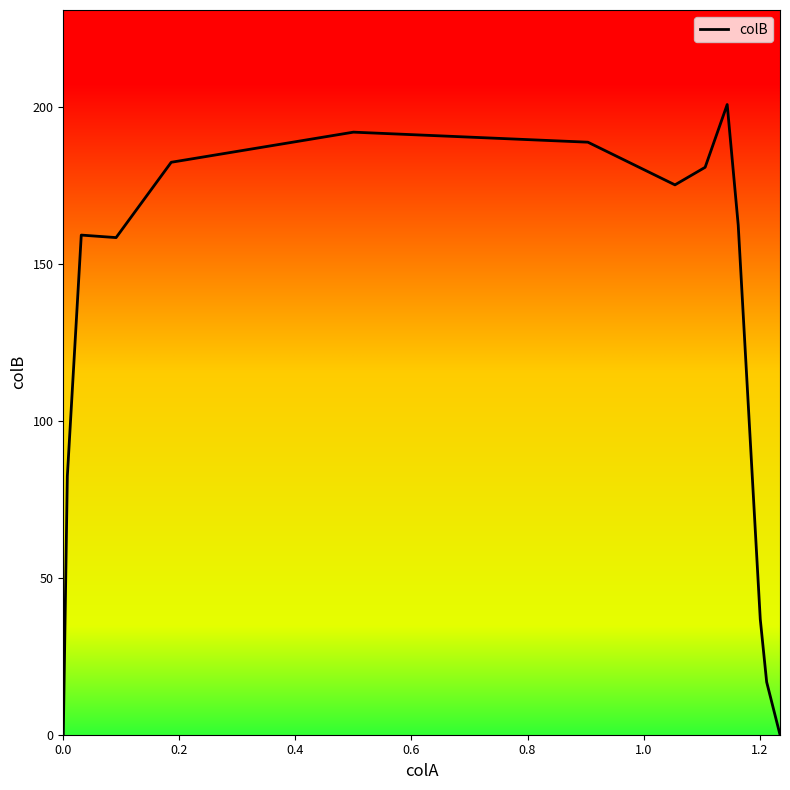

What is the difference between the maximum and minimum values?

200.8